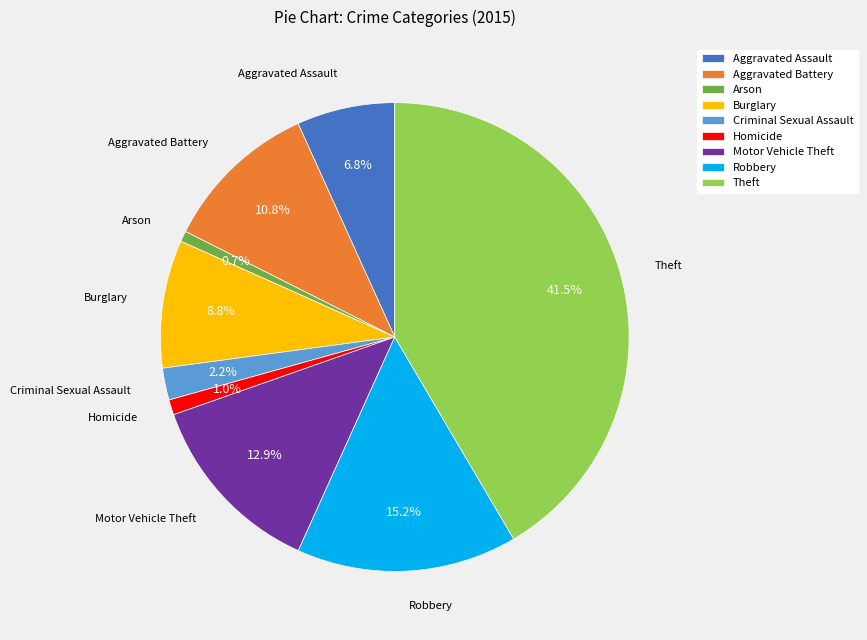

Which has a higher value, Criminal Sexual Assault or Burglary?

Burglary